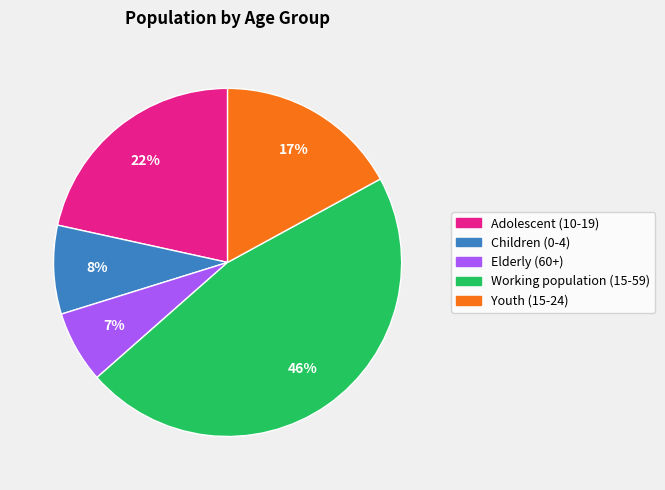

To the nearest percent, what is the average slice percentage?

20%